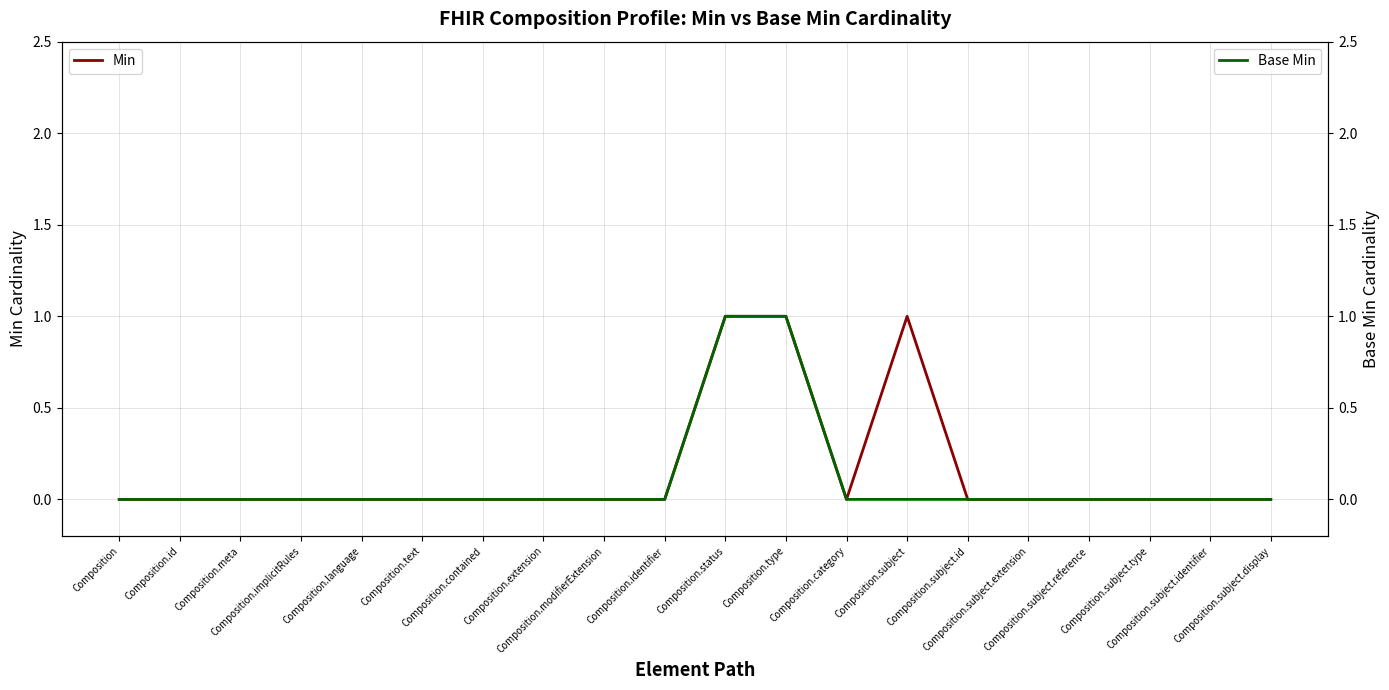

Reading left to right, extract all data points from this chart.

Min: 0	0	0	0	0	0	0	0	0	0	1	1	0	1	0	0	0	0	0	0
Base Min: 0	0	0	0	0	0	0	0	0	0	1	1	0	0	0	0	0	0	0	0